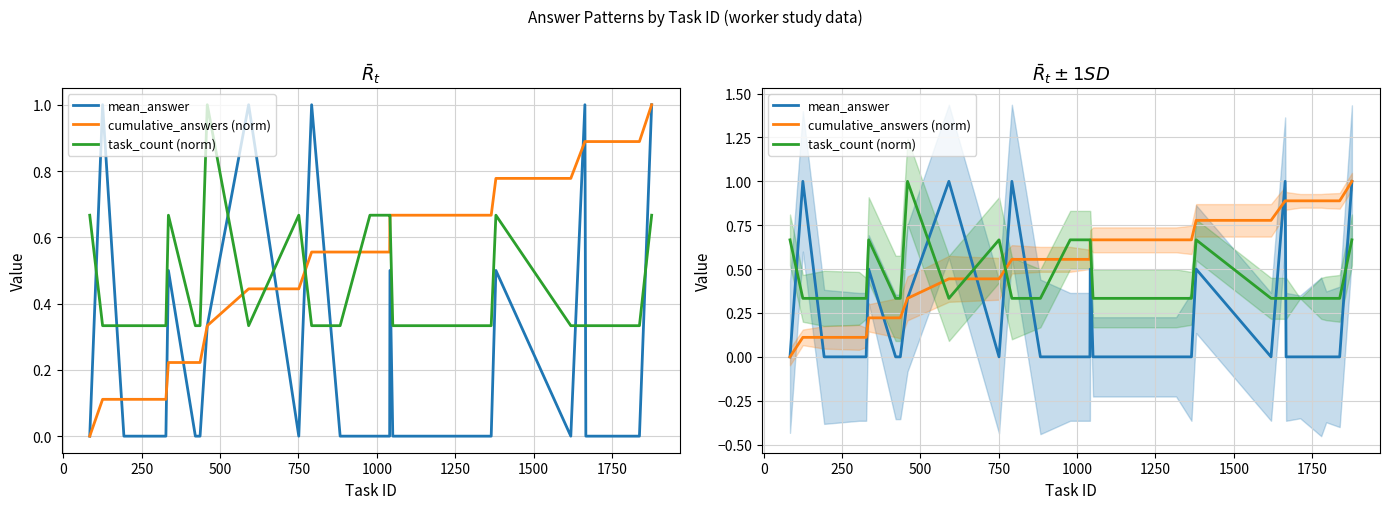

True or false: mean_answer has more than 2 interior local peaks.

True